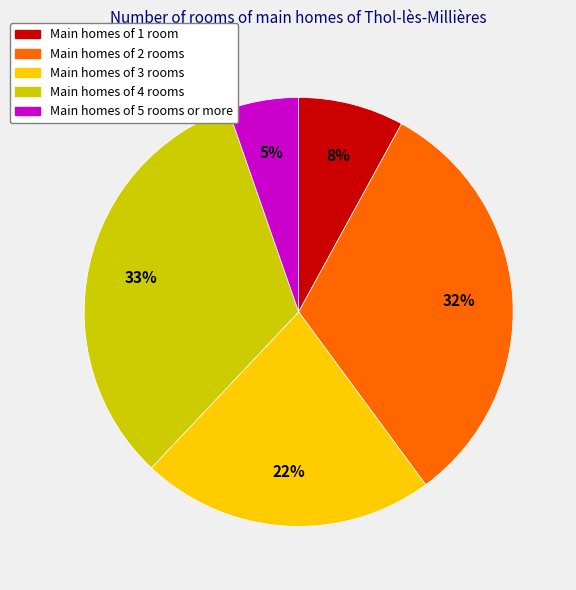

To the nearest percent, what portion does Main homes of 1 room represent?

8%